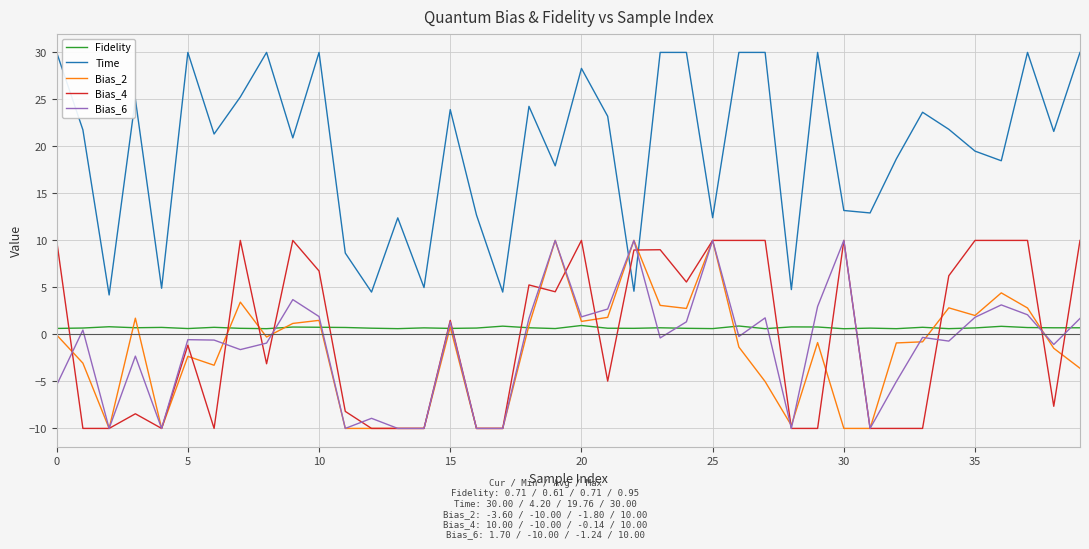

Which series has the largest range (max minus min)?

Time